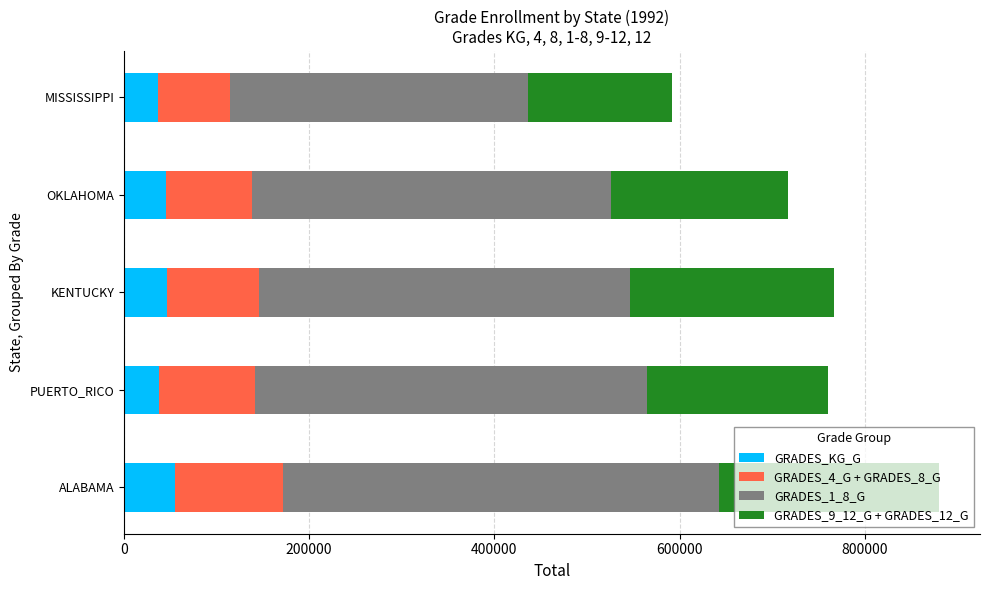

What is the total value across all series at ALABAMA?

880550